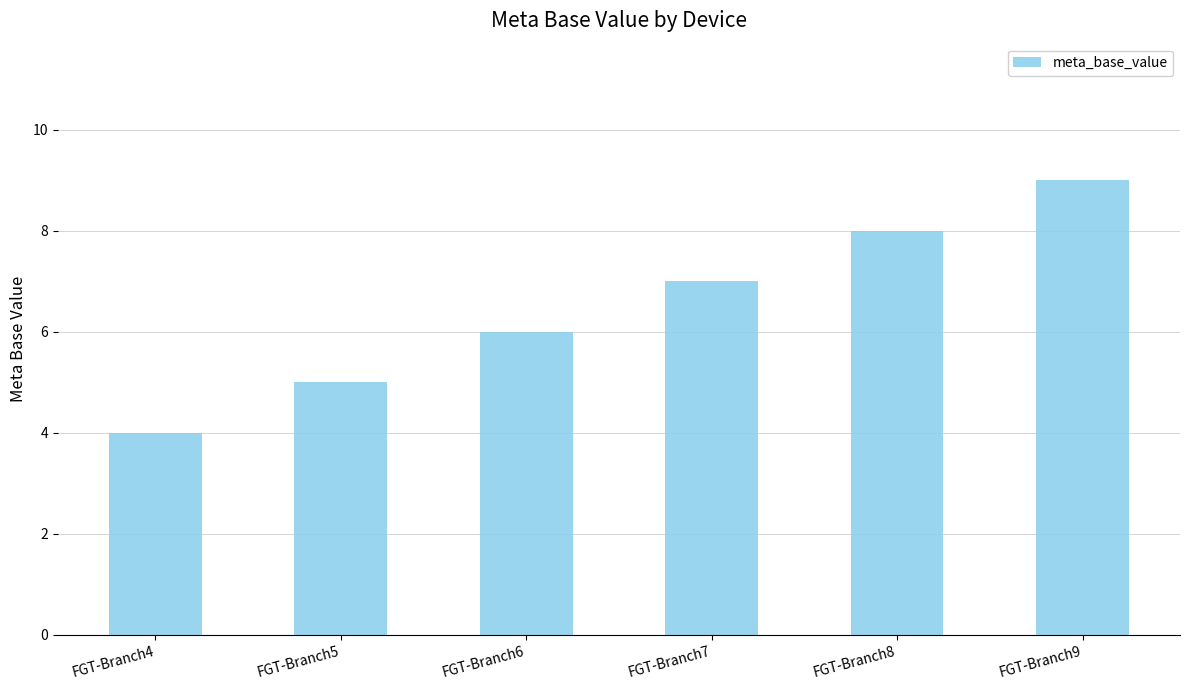

Reading left to right, list all the values displayed in this chart.

FGT-Branch4=4	FGT-Branch5=5	FGT-Branch6=6	FGT-Branch7=7	FGT-Branch8=8	FGT-Branch9=9